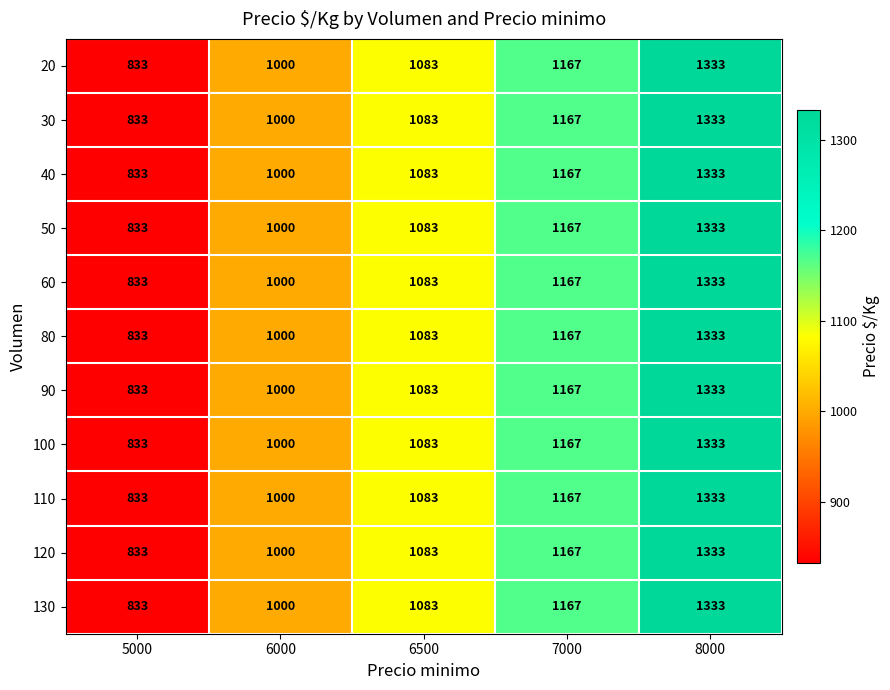

Count the 130 values in the range 1000 to 1167.

3